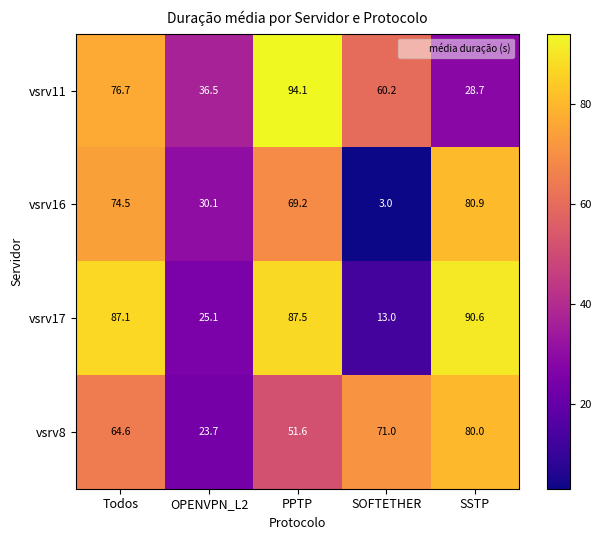

Reading right to left, what are all the values shown in this chart?

vsrv11: 28.7	60.2	94.1	36.5	76.7
vsrv16: 80.9	3.0	69.2	30.1	74.5
vsrv17: 90.6	13.0	87.5	25.1	87.1
vsrv8: 80.0	71.0	51.6	23.7	64.6